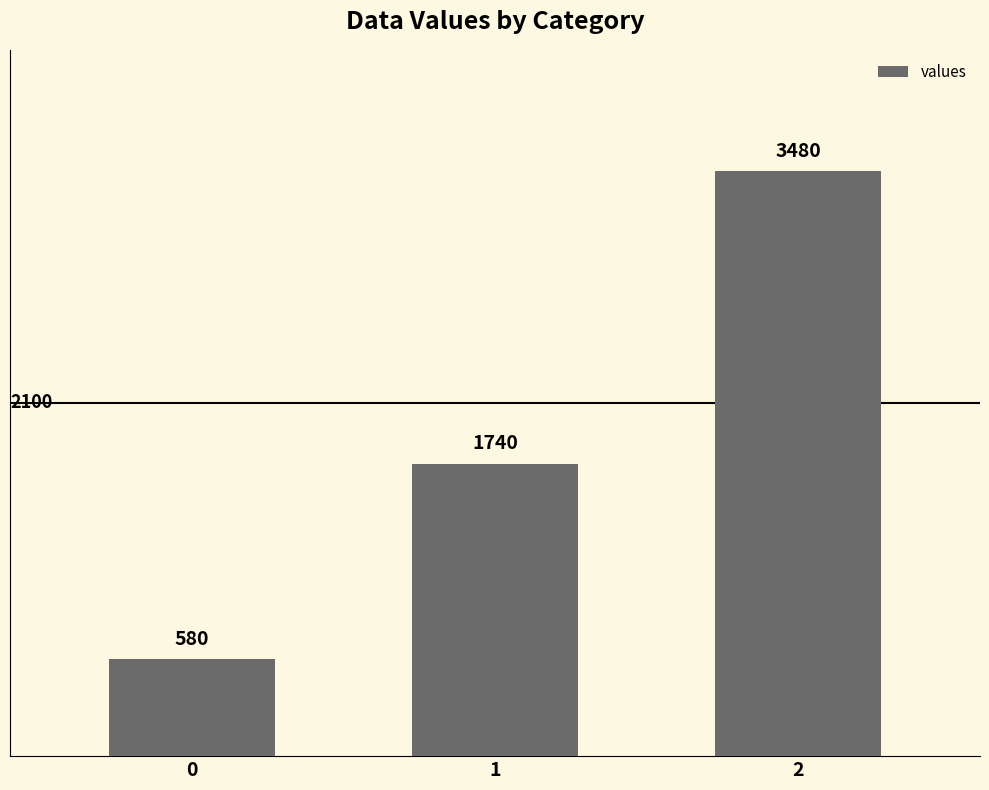

Approximately how many times larger is the value at 0 compared to 2?

0.2